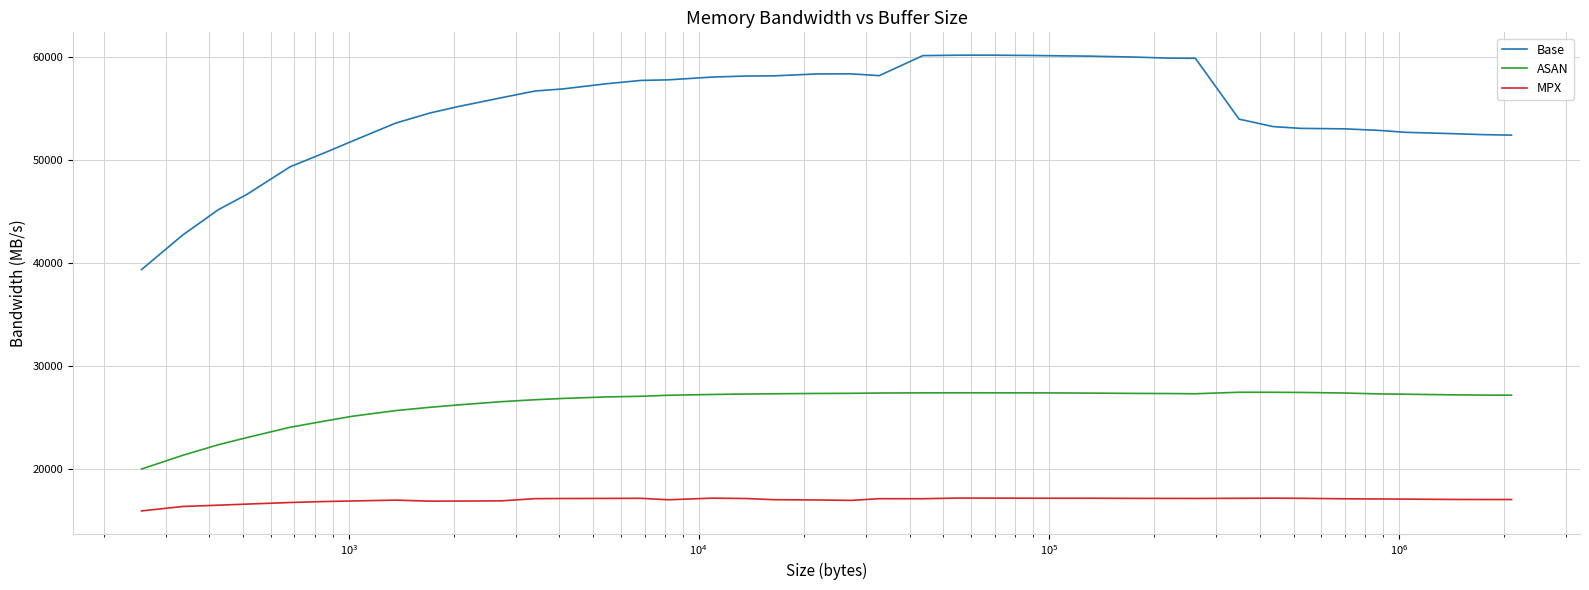

In MPX, how many points are higher than both neighbors (excluding endpoints)?

7